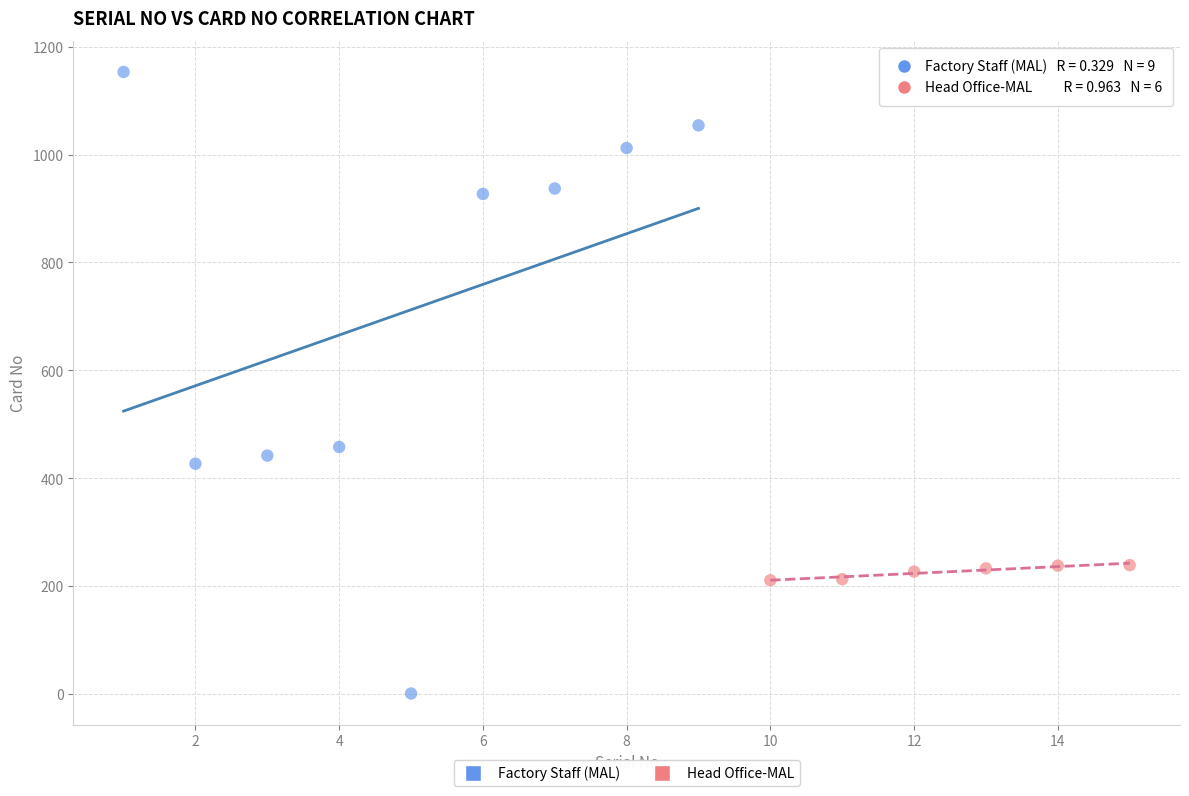

Which series has the widest spread of Y values?

Factory Staff (MAL)